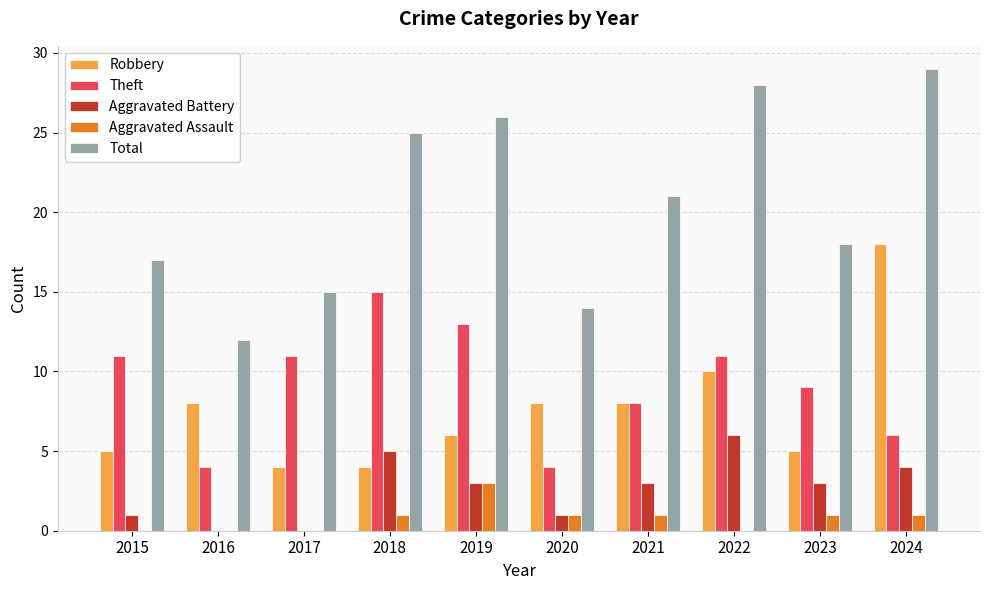

Reading left to right, extract all data points from this chart.

Robbery: 2015=5	2016=8	2017=4	2018=4	2019=6	2020=8	2021=8	2022=10	2023=5	2024=18
Theft: 2015=11	2016=4	2017=11	2018=15	2019=13	2020=4	2021=8	2022=11	2023=9	2024=6
Aggravated Battery: 2015=1	2016=0	2017=0	2018=5	2019=3	2020=1	2021=3	2022=6	2023=3	2024=4
Aggravated Assault: 2015=0	2016=0	2017=0	2018=1	2019=3	2020=1	2021=1	2022=0	2023=1	2024=1
Total: 2015=17	2016=12	2017=15	2018=25	2019=26	2020=14	2021=21	2022=28	2023=18	2024=29